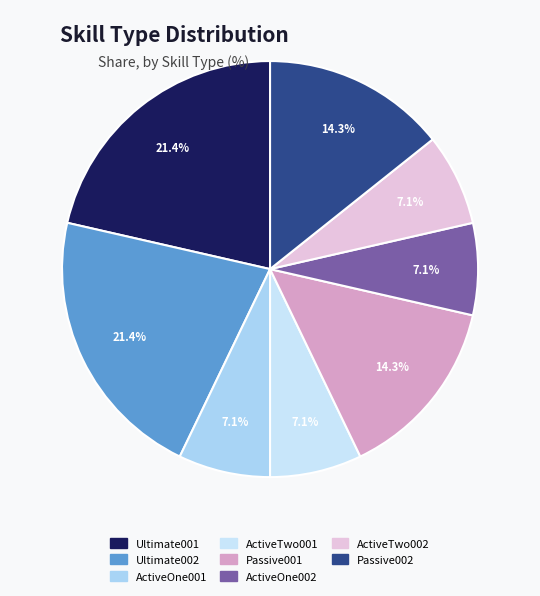

To the nearest percent, what portion does Ultimate002 represent?

21%